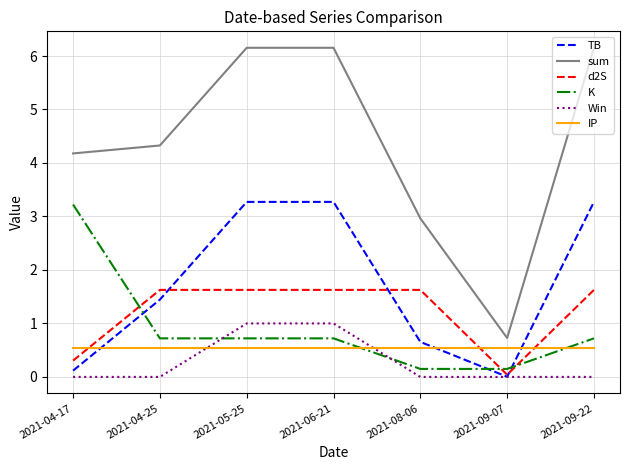

What is the maximum value shown in the chart?

6.2